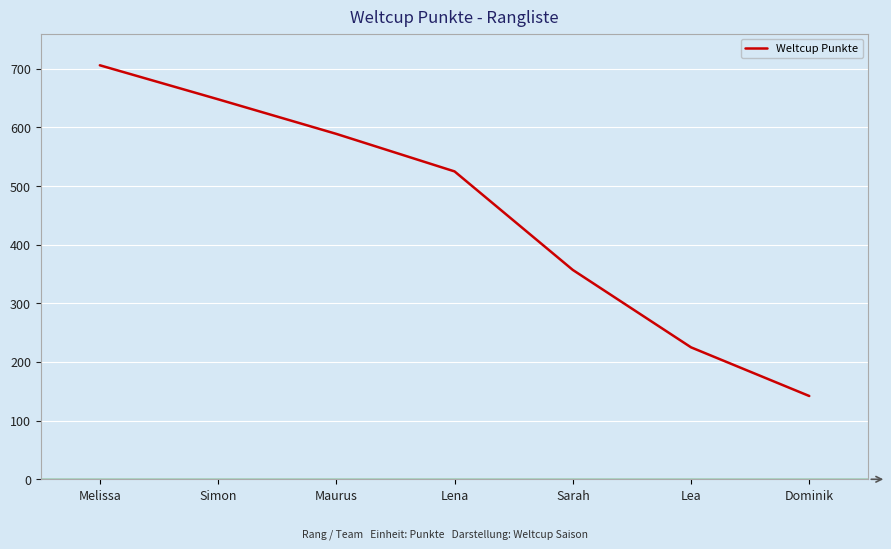

True or false: there are more than 0 points higher than both neighbors.

False